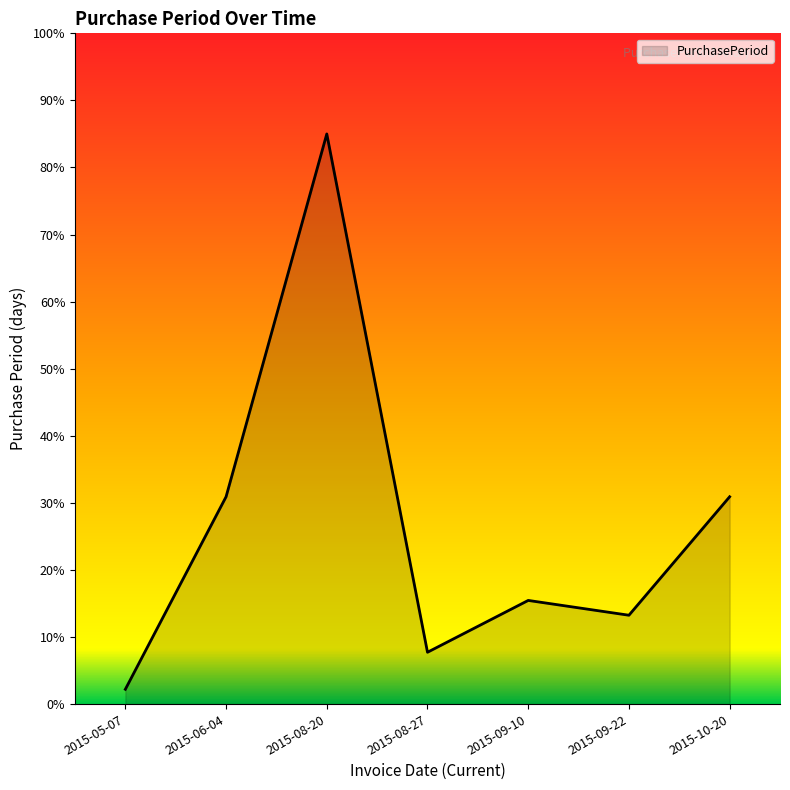

What is the sum of the values at 2015-08-20 and 2015-09-10?

100.5